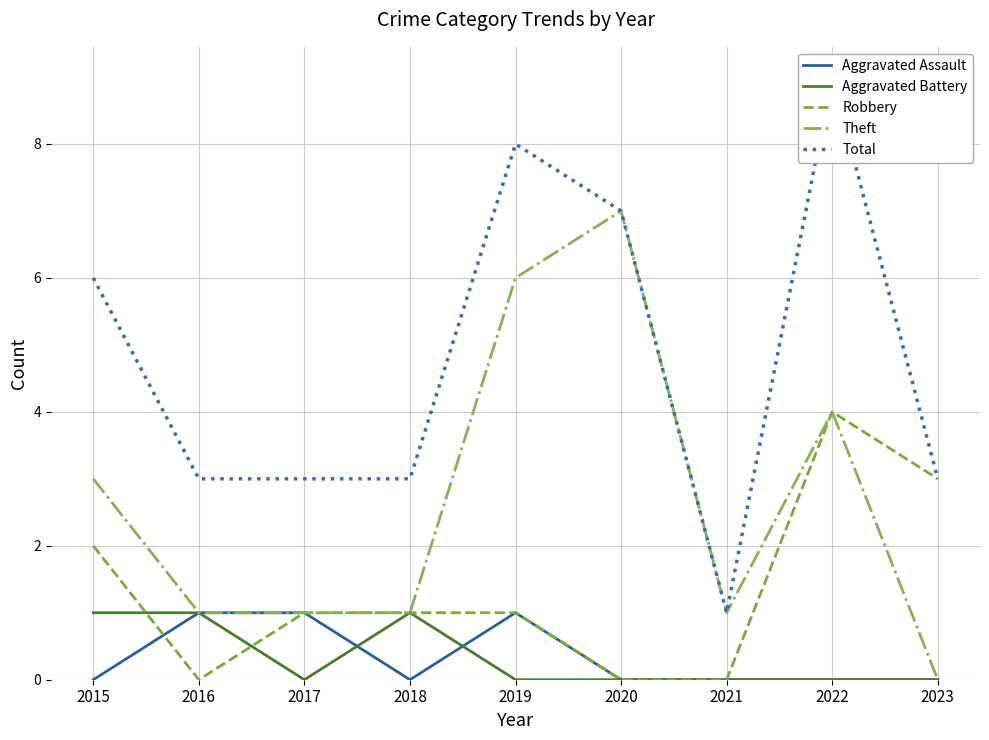

How many data points does each series have?

9